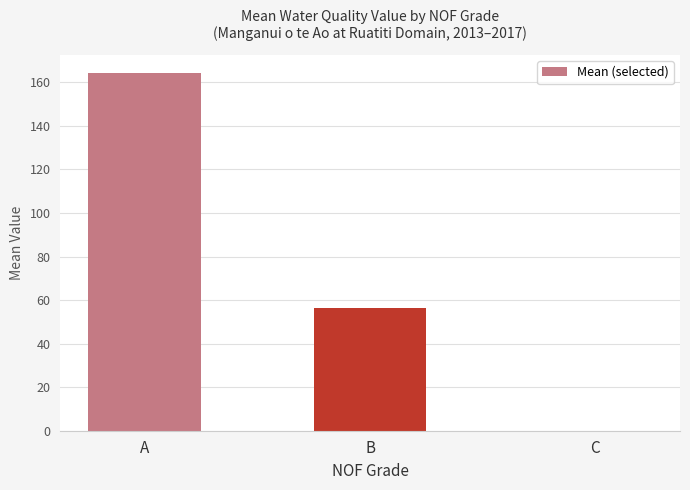

What is the sum of all values?

221.0